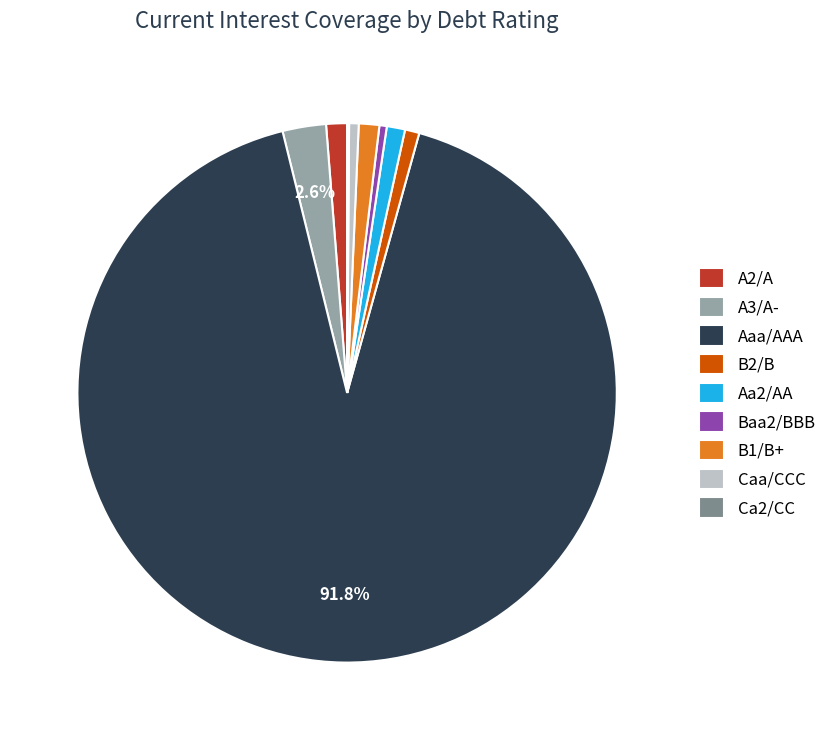

What is the ratio of the value at B2/B to the value at A2/A?

0.7